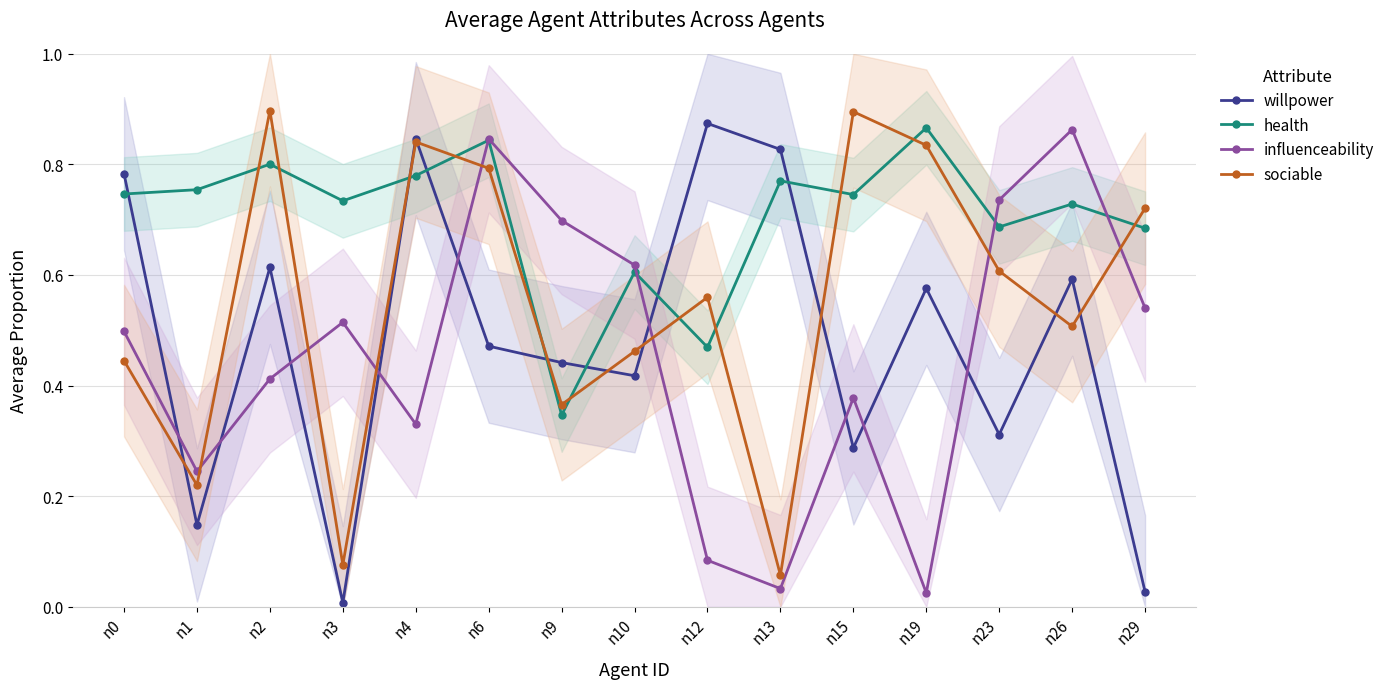

At n10, list the series in order from largest to smallest.

influenceability, health, sociable, willpower